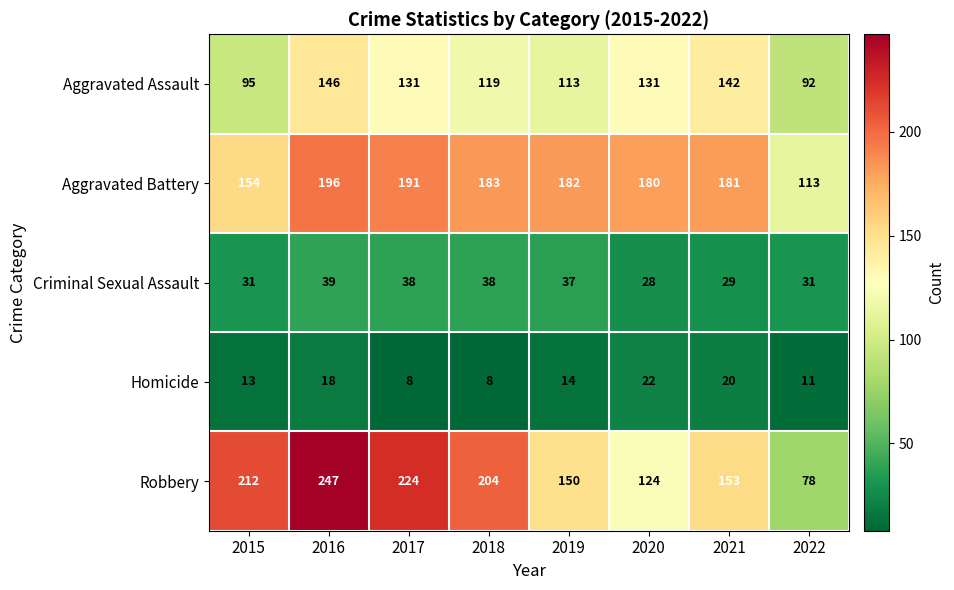

What is the spread (max minus min) of values at 2019?

168